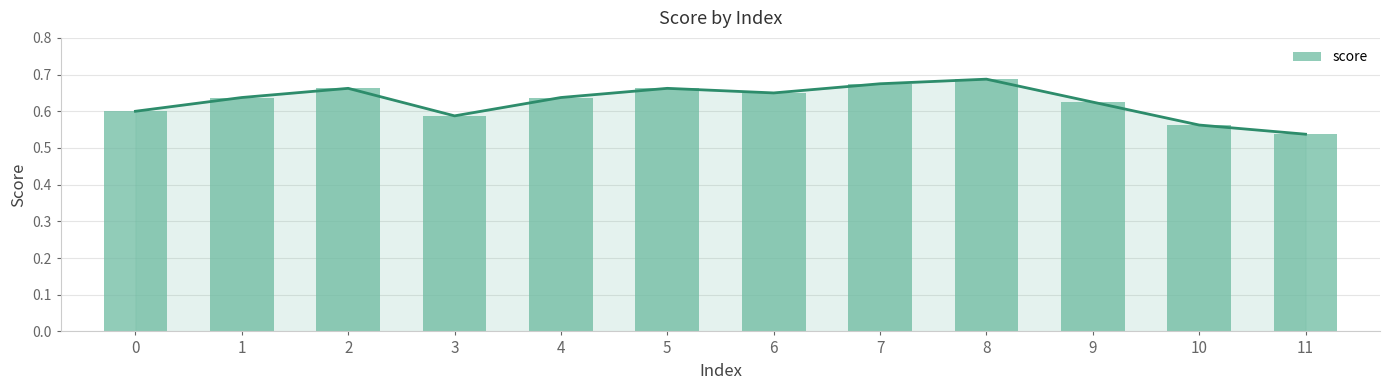

Is it true that the value at 4 is 0.6?

True